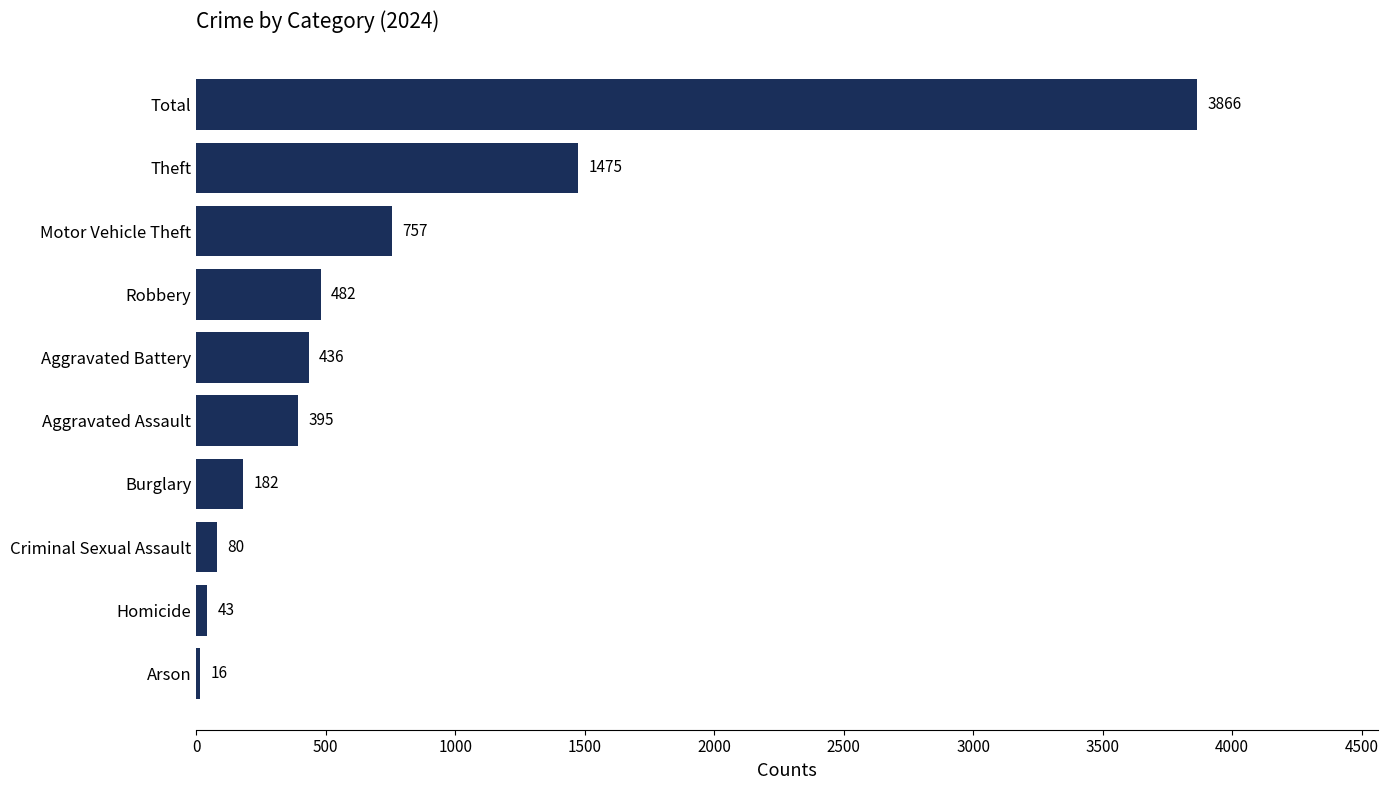

Rank the categories by value from lowest to highest.

Arson, Homicide, Criminal Sexual Assault, Burglary, Aggravated Assault, Aggravated Battery, Robbery, Motor Vehicle Theft, Theft, Total